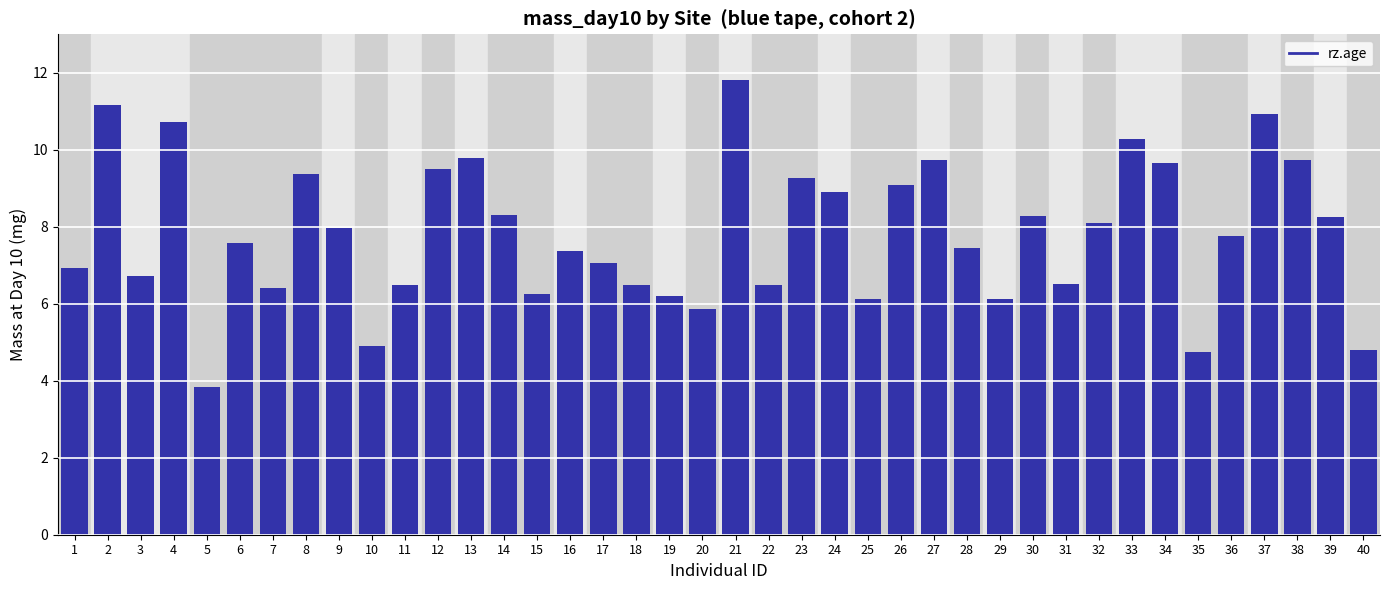

What is the value of the 24th bar from the left?

8.9